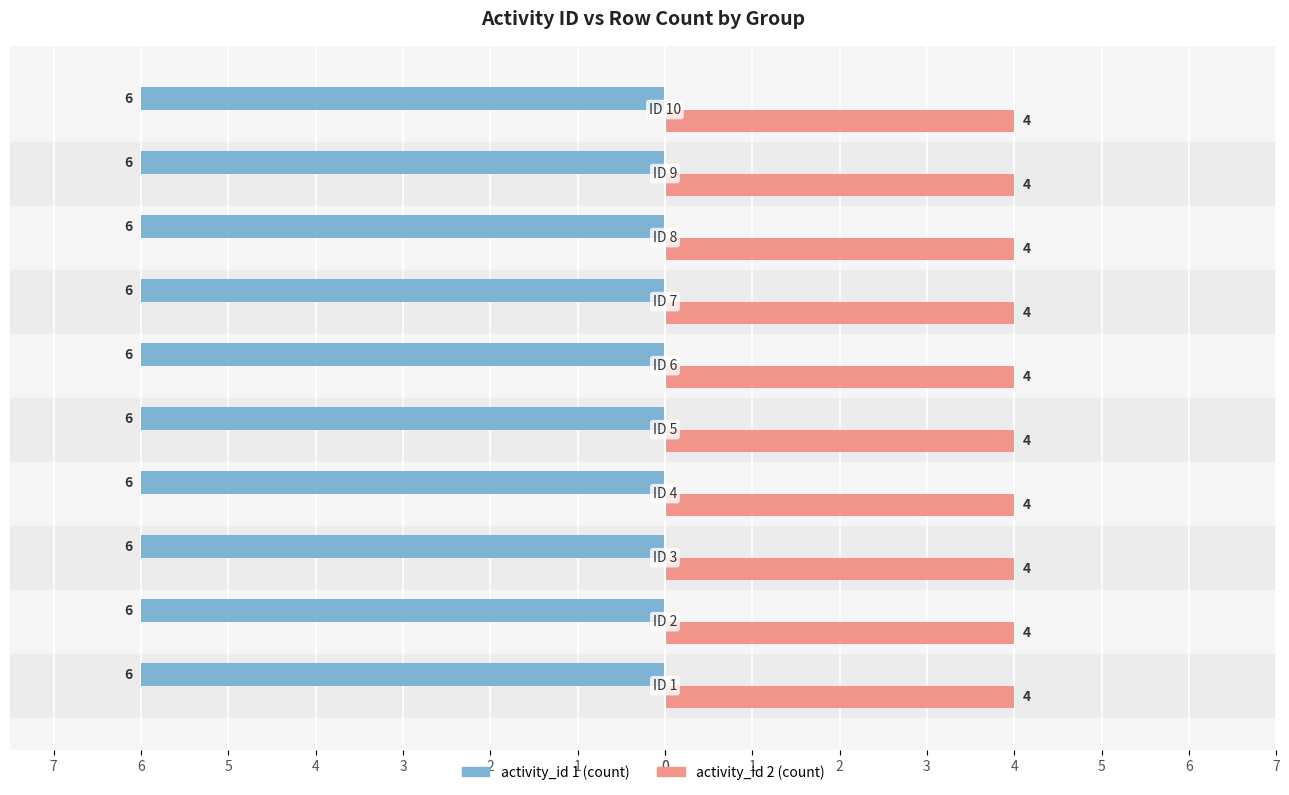

Which series has the largest range (max minus min)?

activity_id 1 (count)